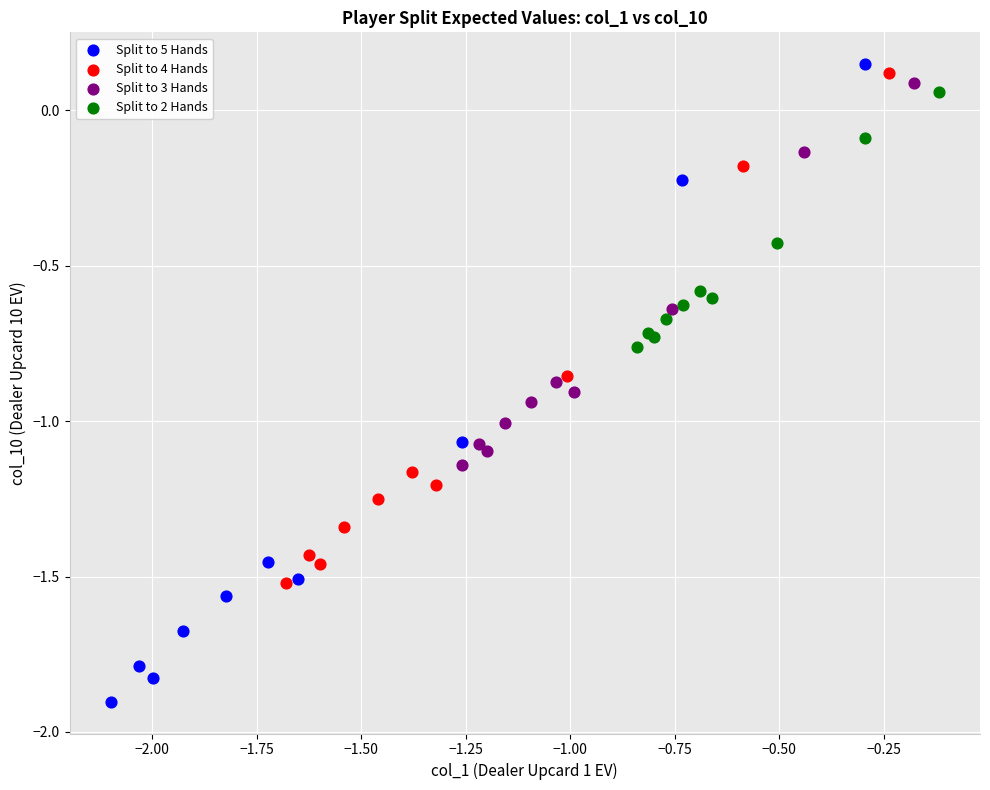

Which series reaches the minimum Y coordinate?

Split to 5 Hands